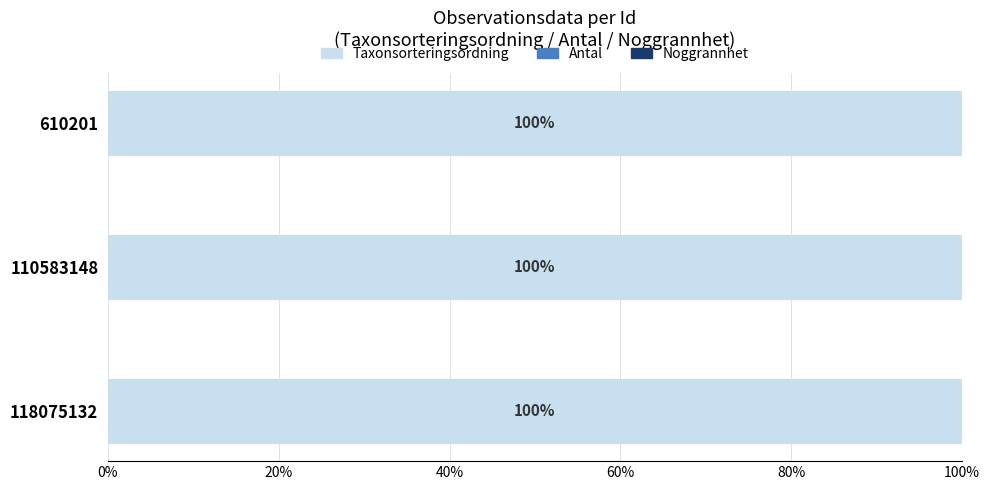

What is the sum of all Taxonsorteringsordning values?

299.9